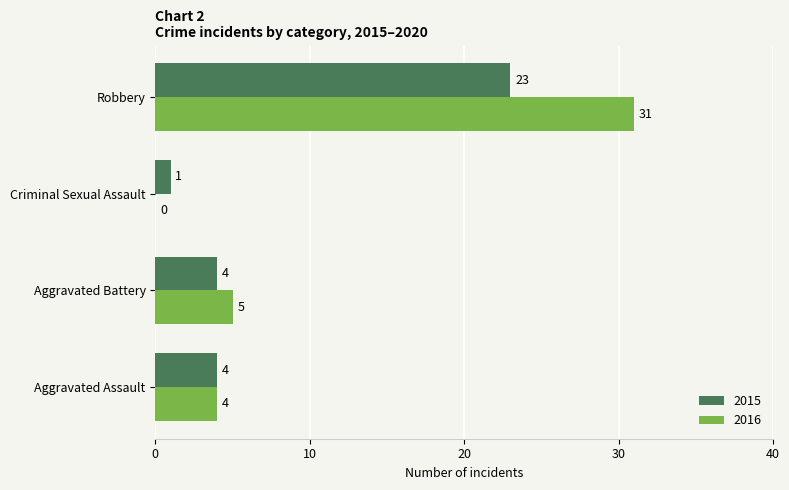

Count the number of data series in this chart.

2